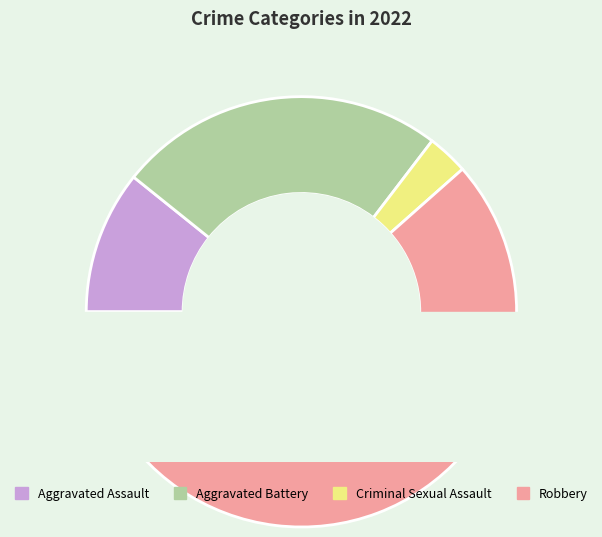

Count the number of slices in the pie.

5